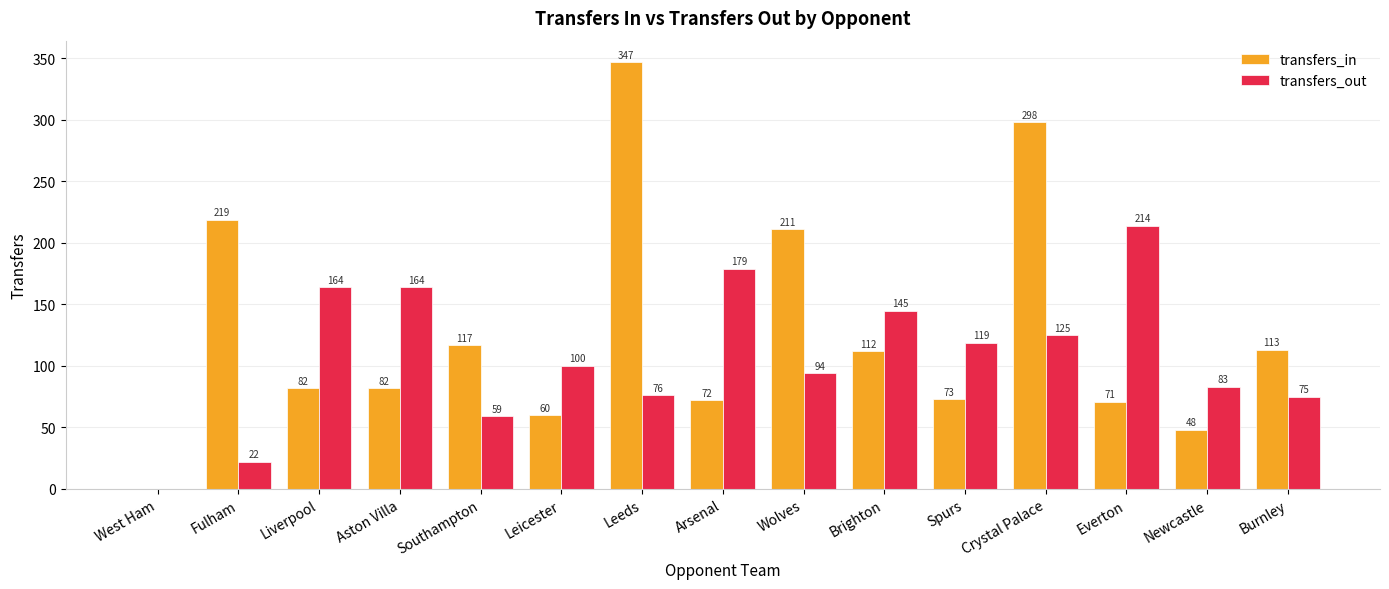

Between Fulham and Spurs, which series saw the biggest shift?

transfers_in